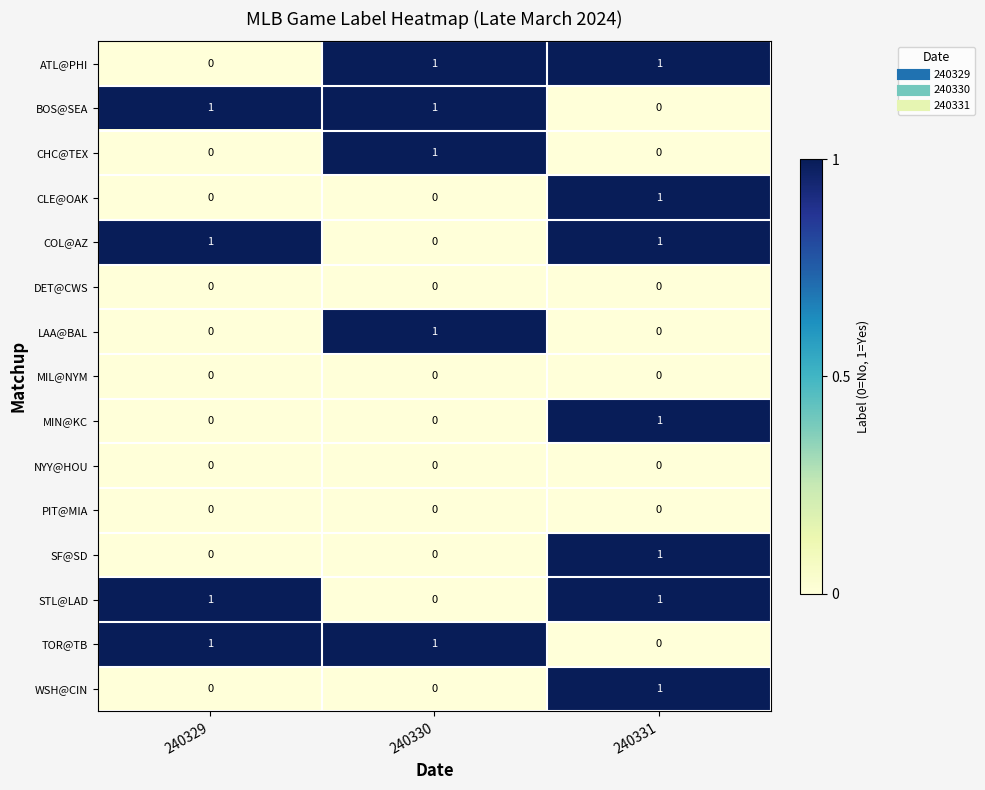

How many LAA@BAL values are between 0 and 1?

3